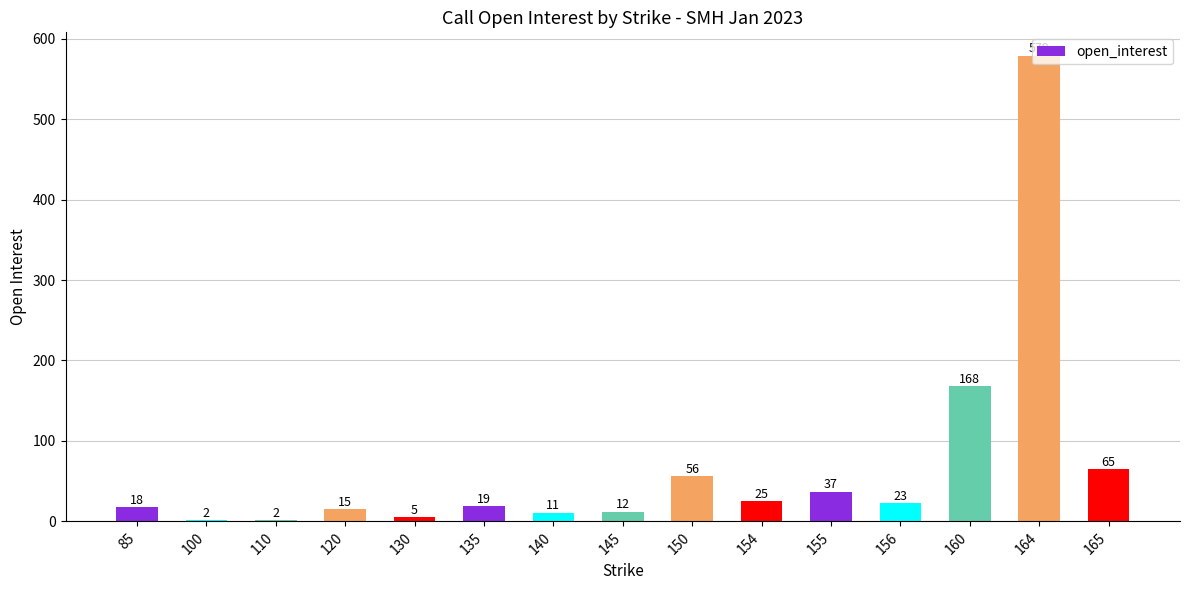

The value at 160 is 168. True or false?

True